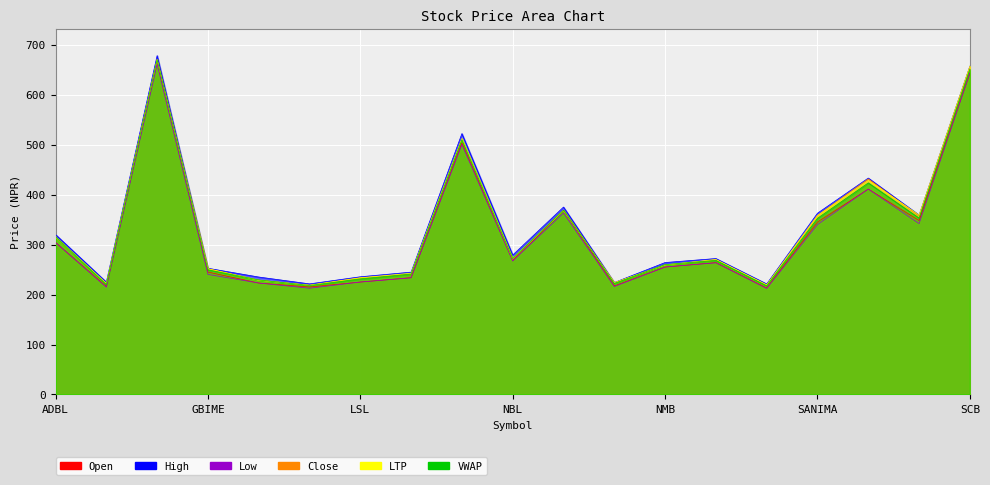

Between NIMB and HBL, which is larger?

HBL